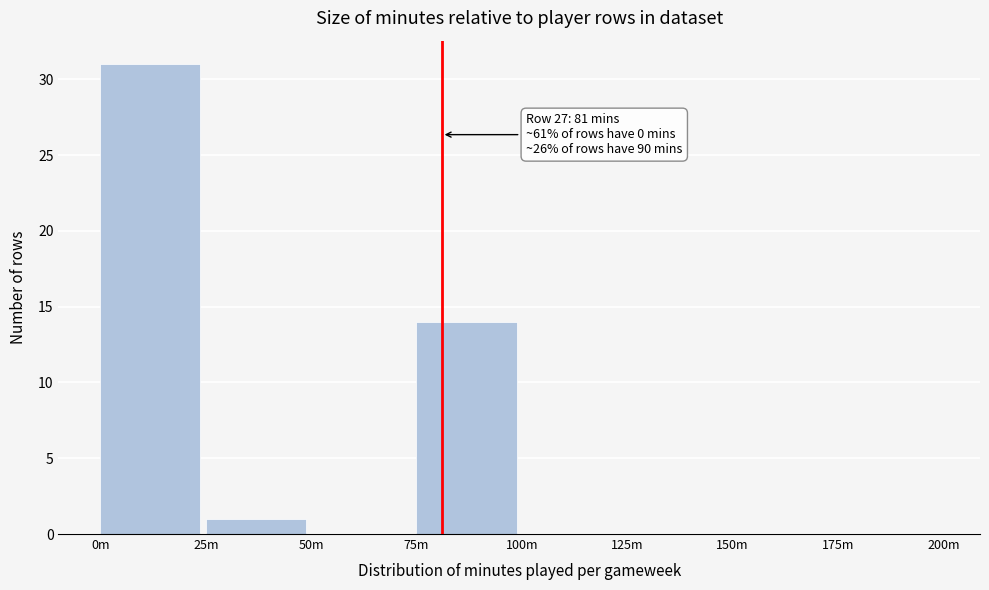

Reading left to right, extract all data points from this chart.

0m=31	25m=1	50m=0	75m=14	100m=0	125m=0	150m=0	175m=0